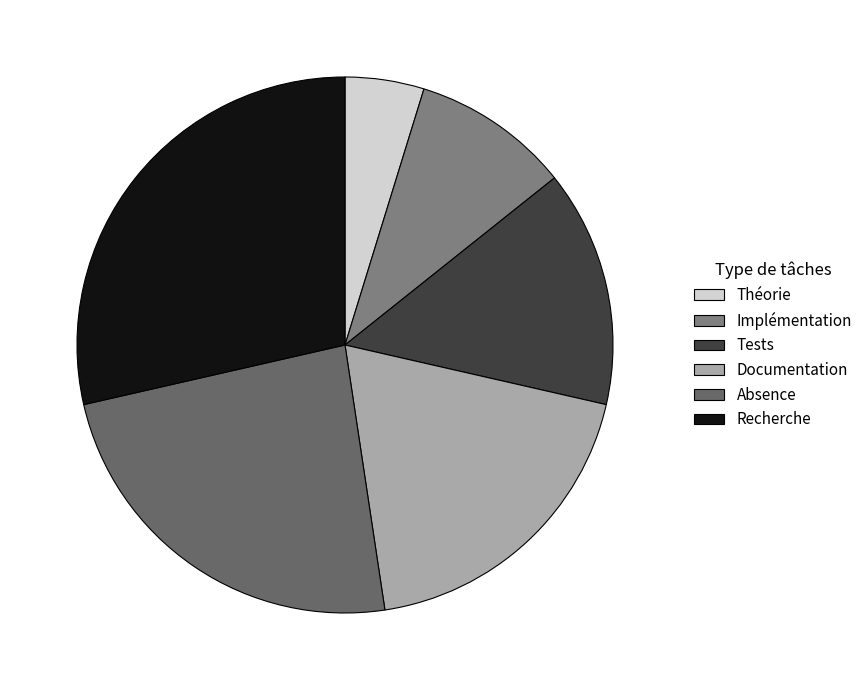

How many segments does this pie chart have?

6